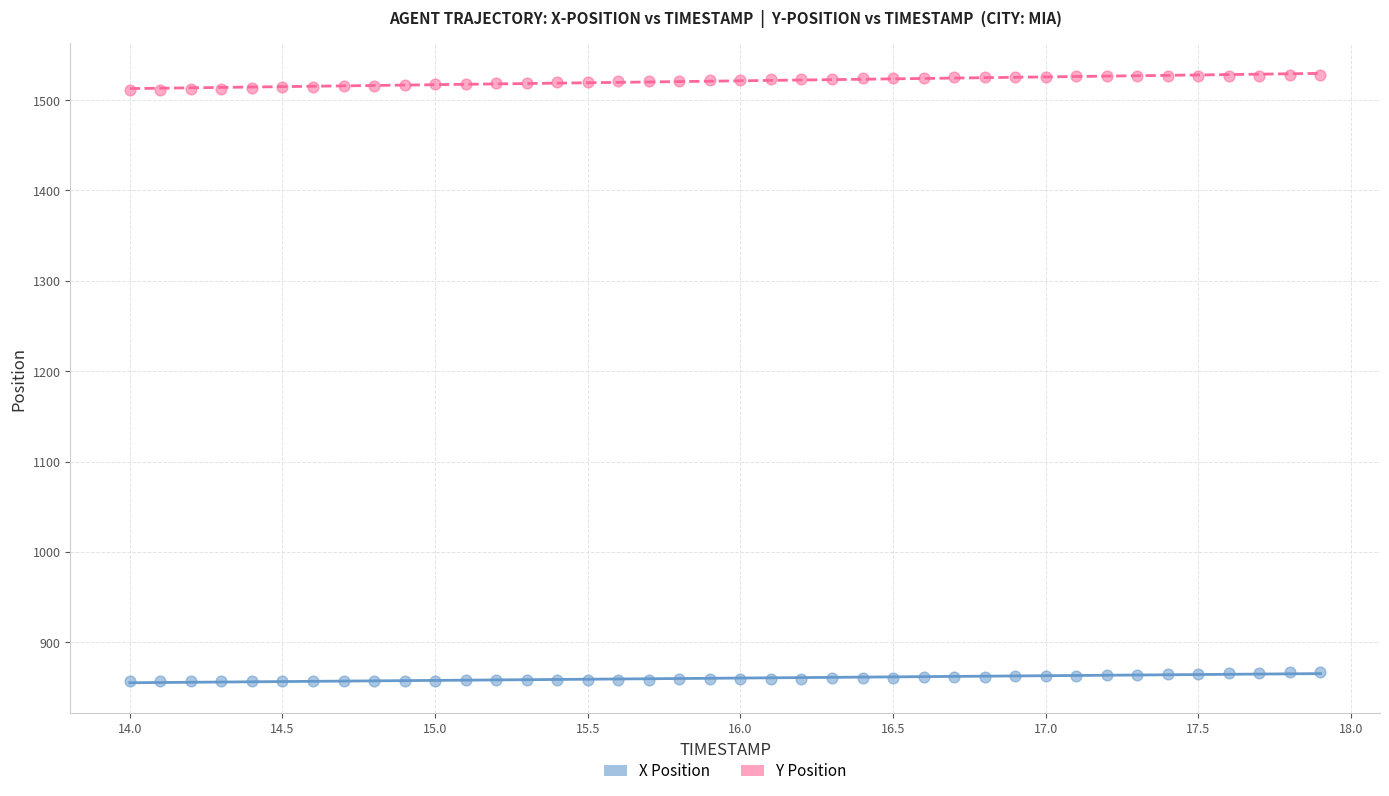

Which series contains the highest Y value?

Y Position